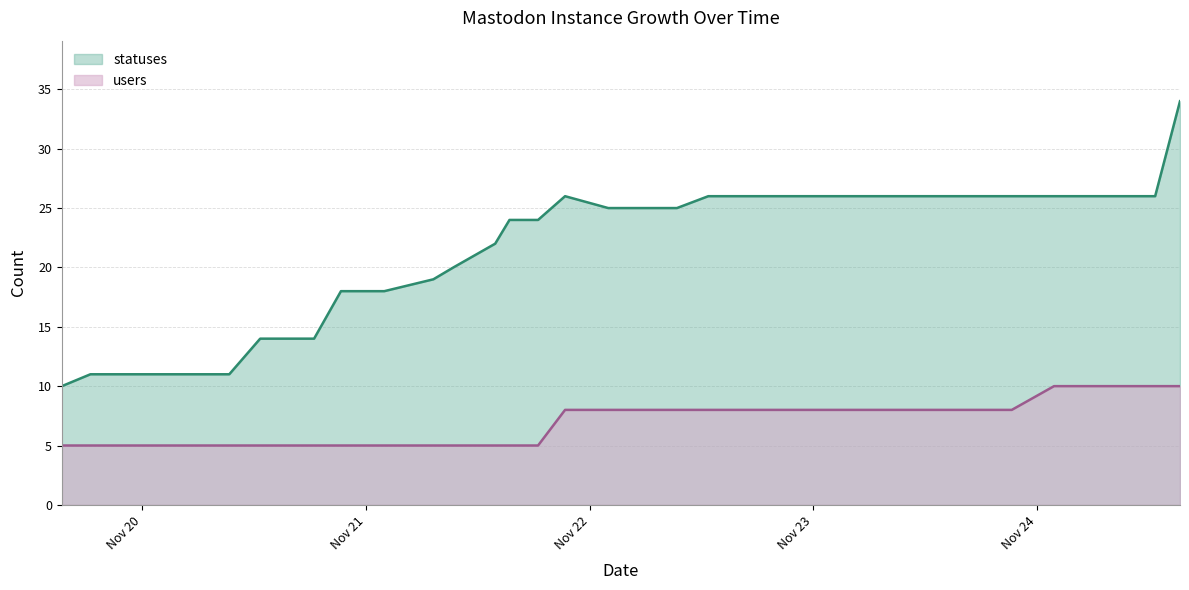

Reading left to right, transcribe all the data shown in this chart.

statuses: 10	11	11	11	11	11	11	14	14	14	18	18	19	20	22	24	24	26	25	25	25	25	26	26	26	26	26	26	26	26	26	26	26	26	26	26	26	26	26	34
users: 5	5	5	5	5	5	5	5	5	5	5	5	5	5	5	5	5	8	8	8	8	8	8	8	8	8	8	8	8	8	8	8	8	8	10	10	10	10	10	10